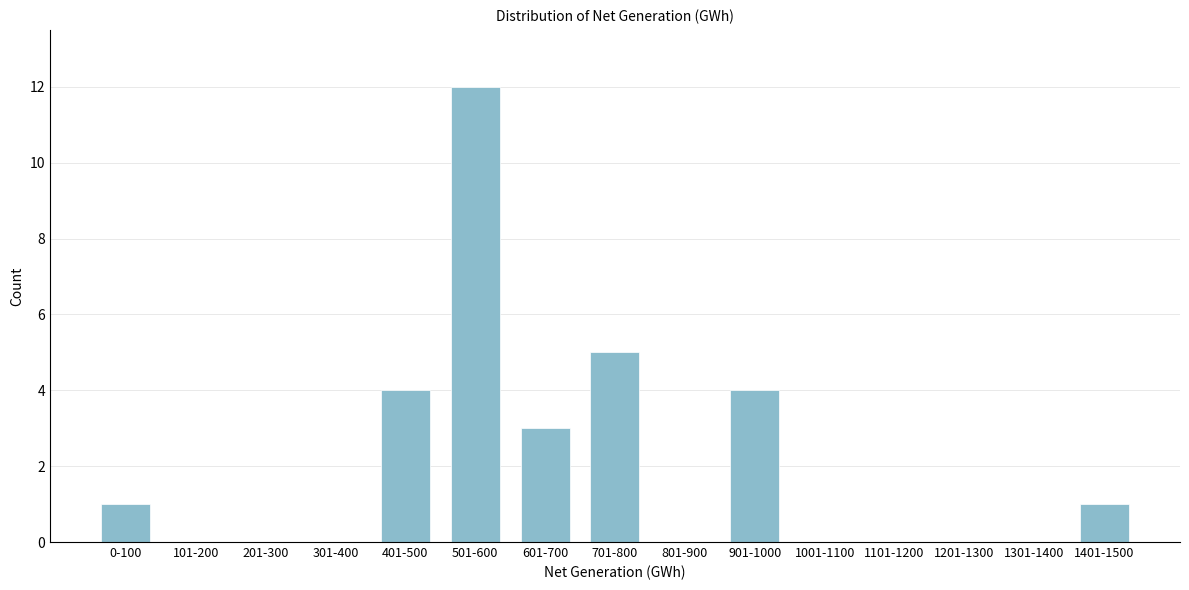

Reading left to right, transcribe all the data shown in this chart.

0-100=1	101-200=0	201-300=0	301-400=0	401-500=4	501-600=12	601-700=3	701-800=5	801-900=0	901-1000=4	1001-1100=0	1101-1200=0	1201-1300=0	1301-1400=0	1401-1500=1